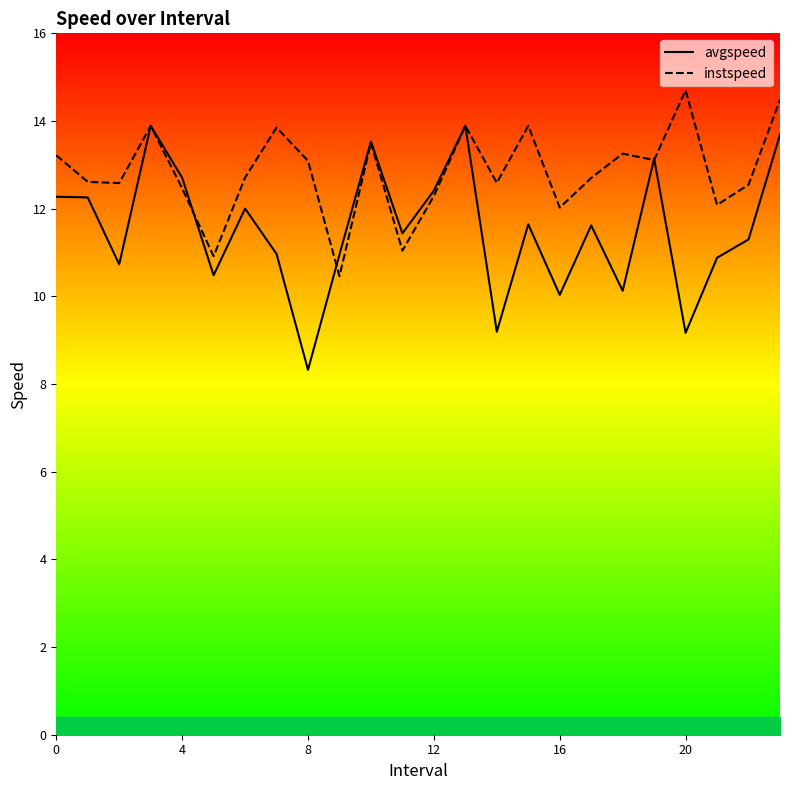

True or false: instspeed has a value of 7.8 at 12.

False